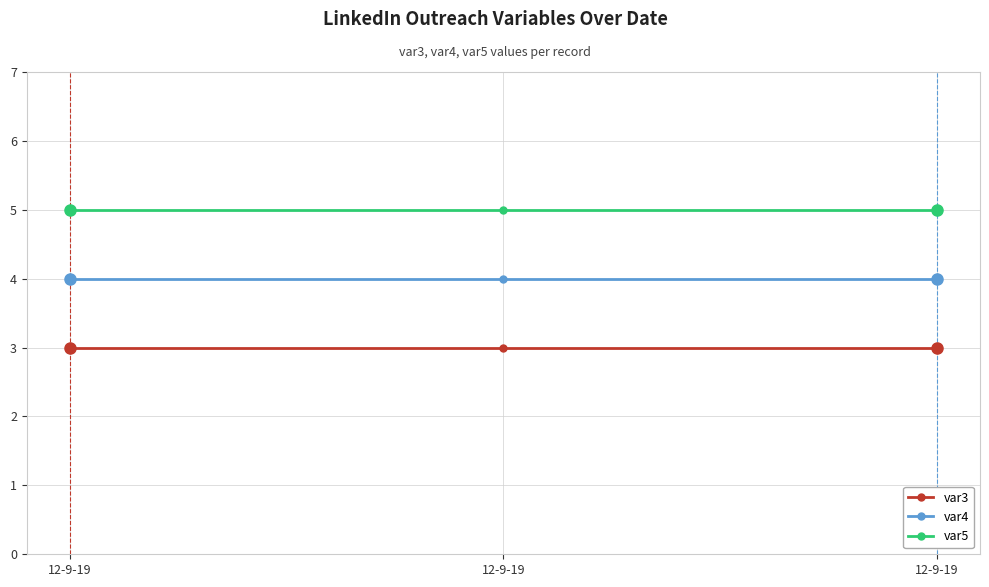

What are all the series names shown in the legend?

var3, var4, var5